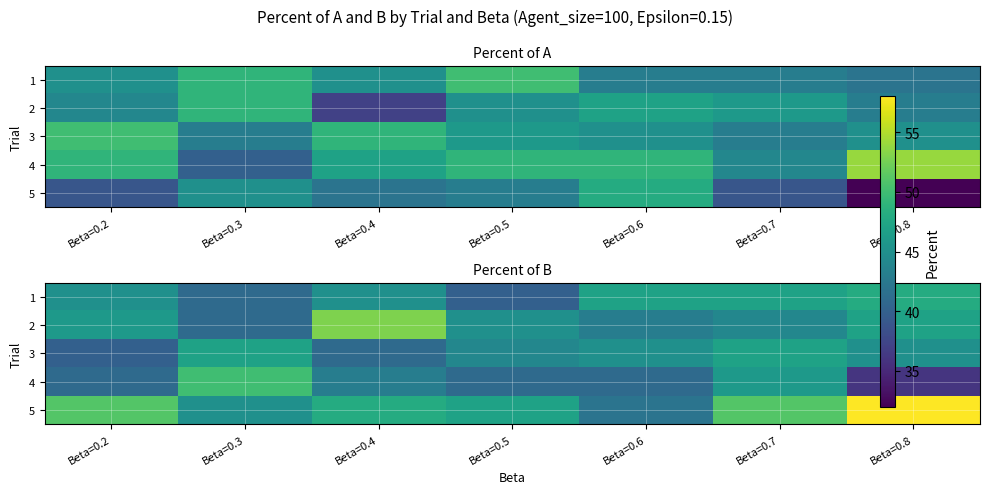

What is the lowest value of the 3 series?

40.0